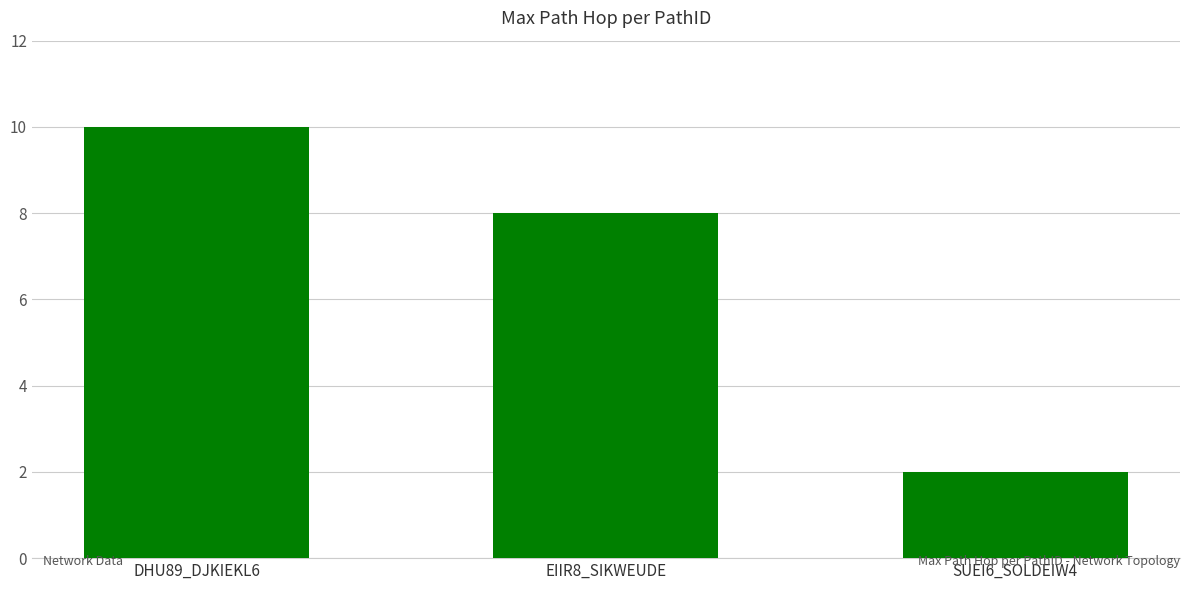

What is the average value?

7